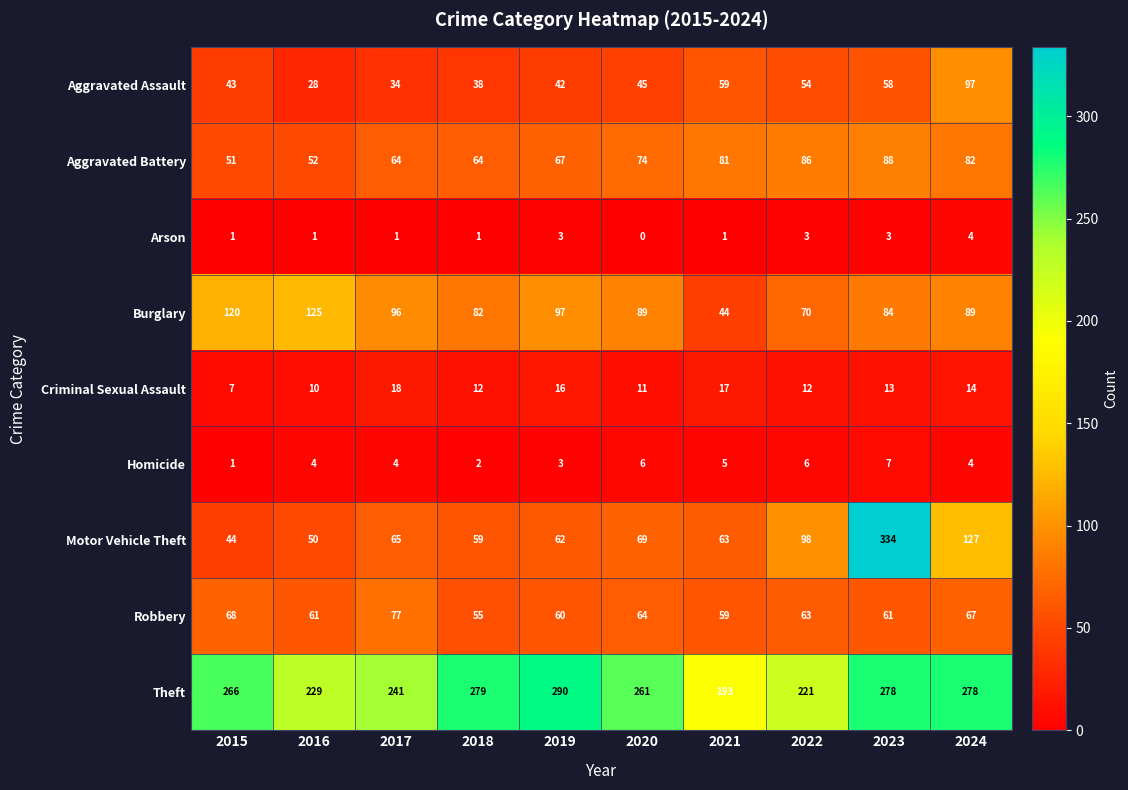

Where is Motor Vehicle Theft nearest to the value 189?

2024